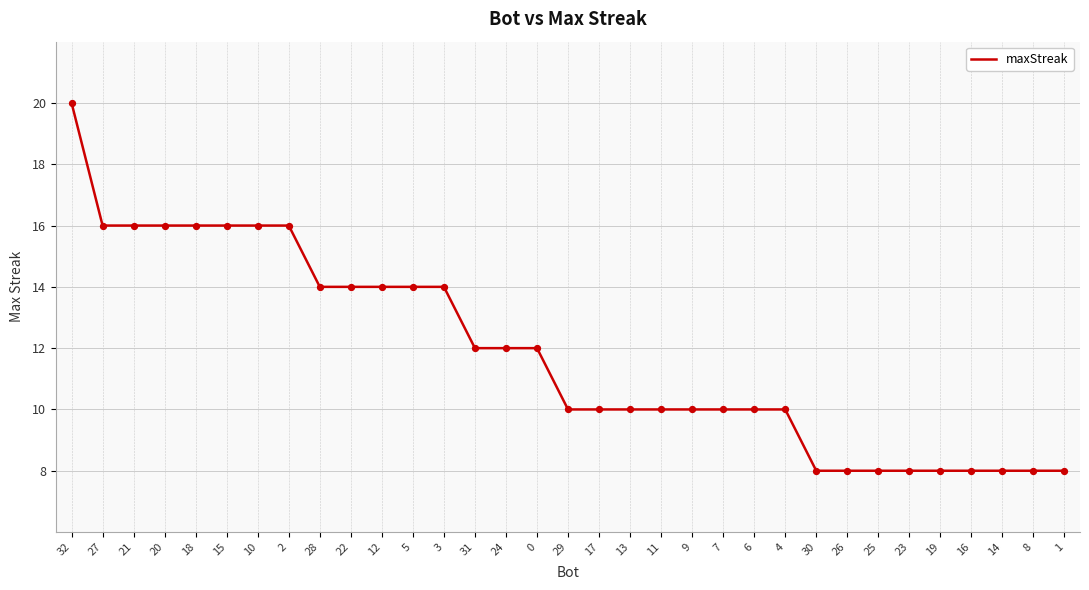

Approximately how many times larger is the value at 15 compared to 6?

1.6